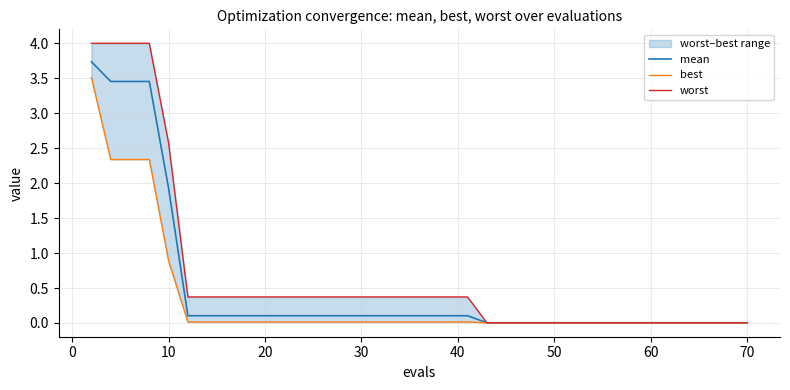

Is the value of mean at 0 greater than the value of worst at 19?

Yes